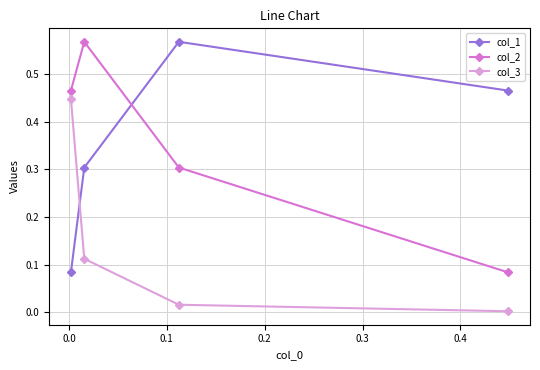

List the series in order of their peak value, lowest first.

col_3, col_2, col_1